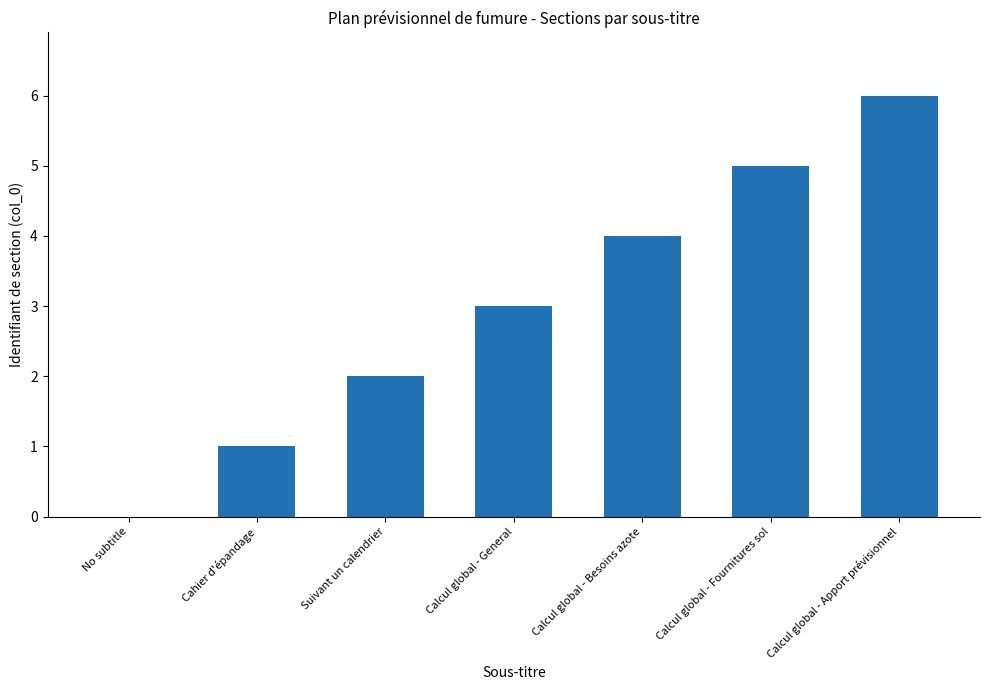

What is the sum of all values?

21